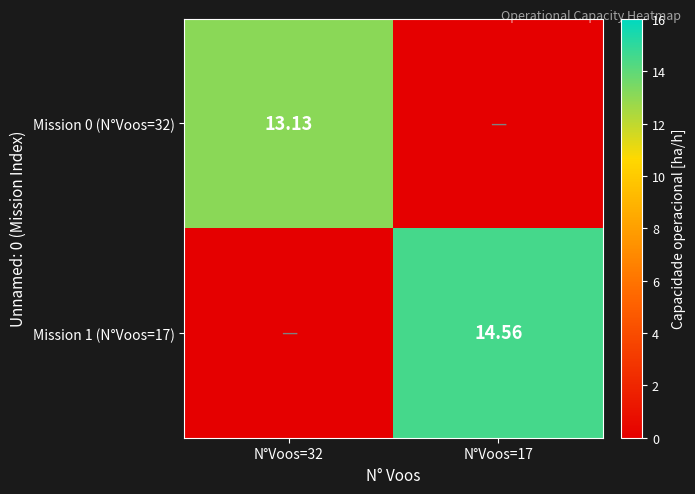

True or false: Mission 0 (N°Voos=32) has a value of 6.9 at N°Voos=17.

False